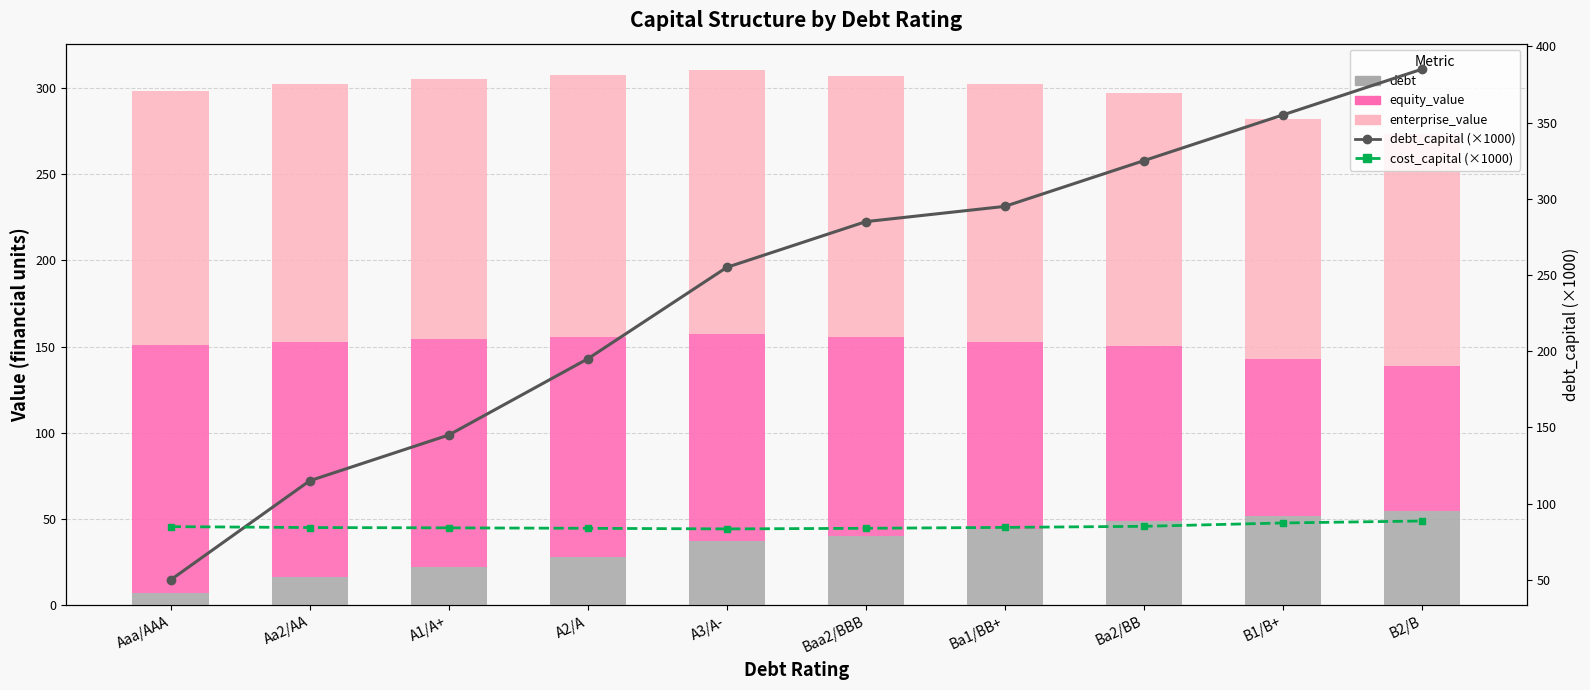

What is the spread (max minus min) of values at A1/A+?

128.3